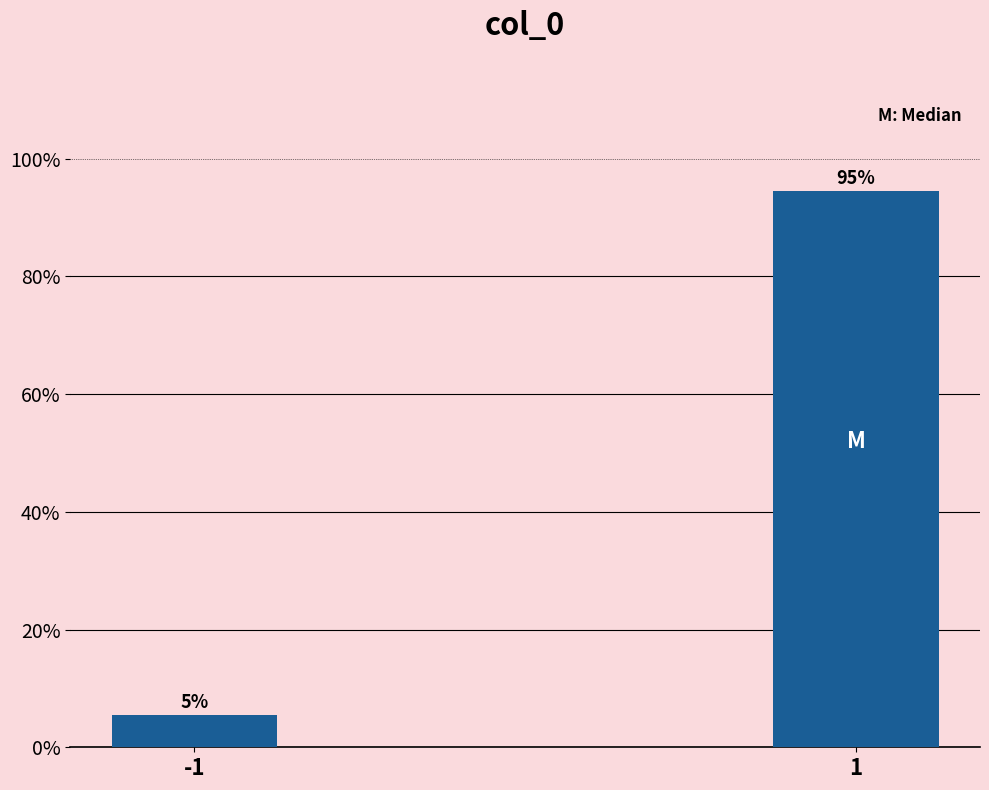

What is the smallest value displayed?

5.5